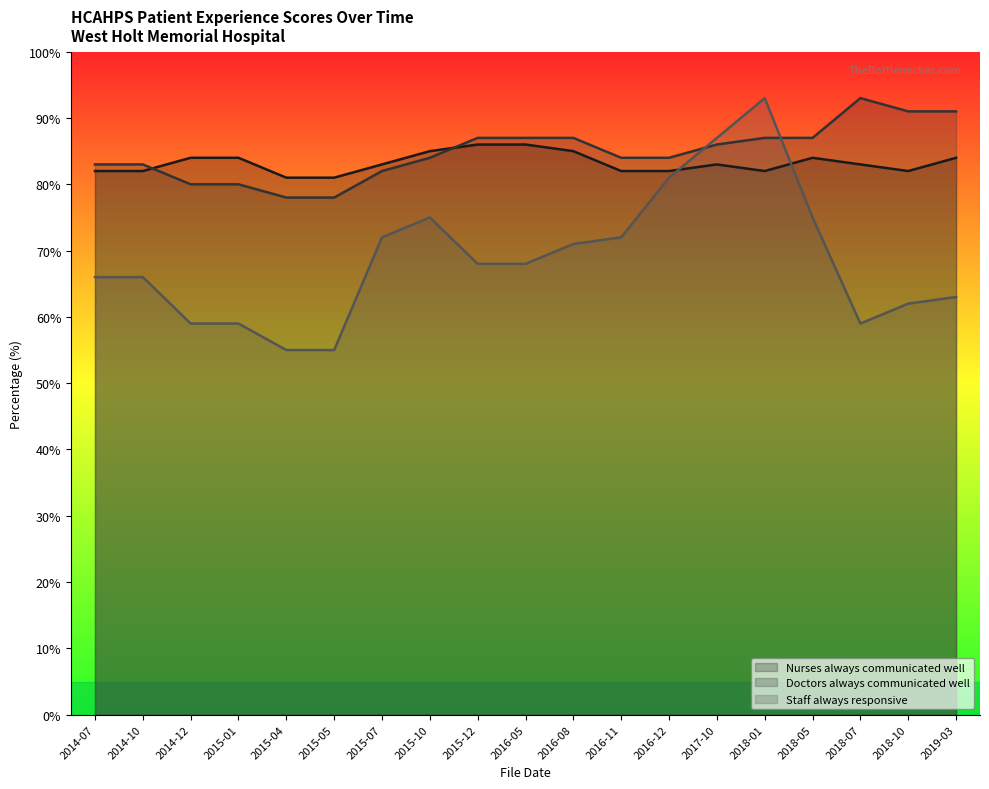

Which series has the widest spread of values?

Staff always responsive